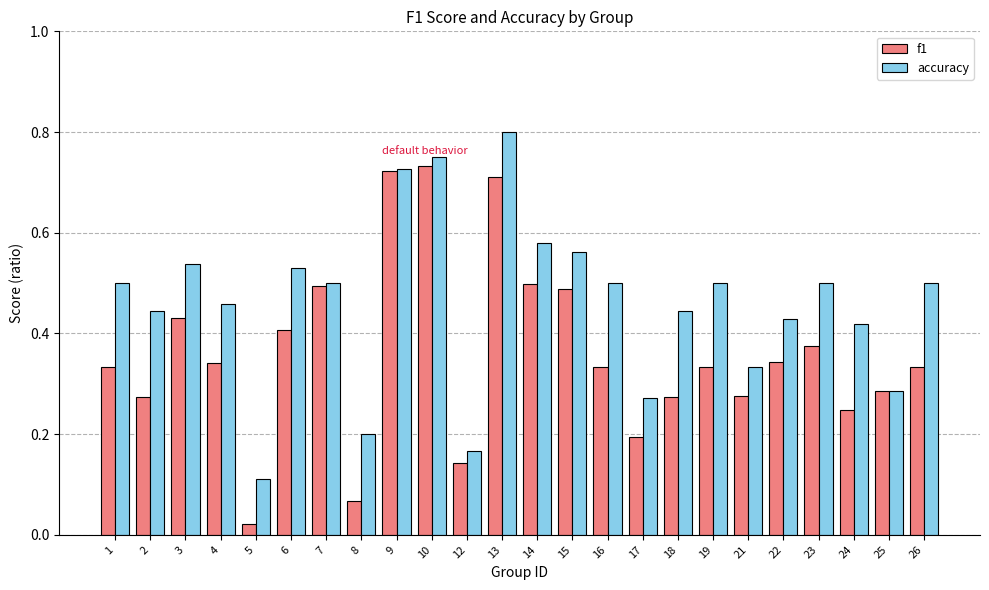

At which label is accuracy closest to 0?

5